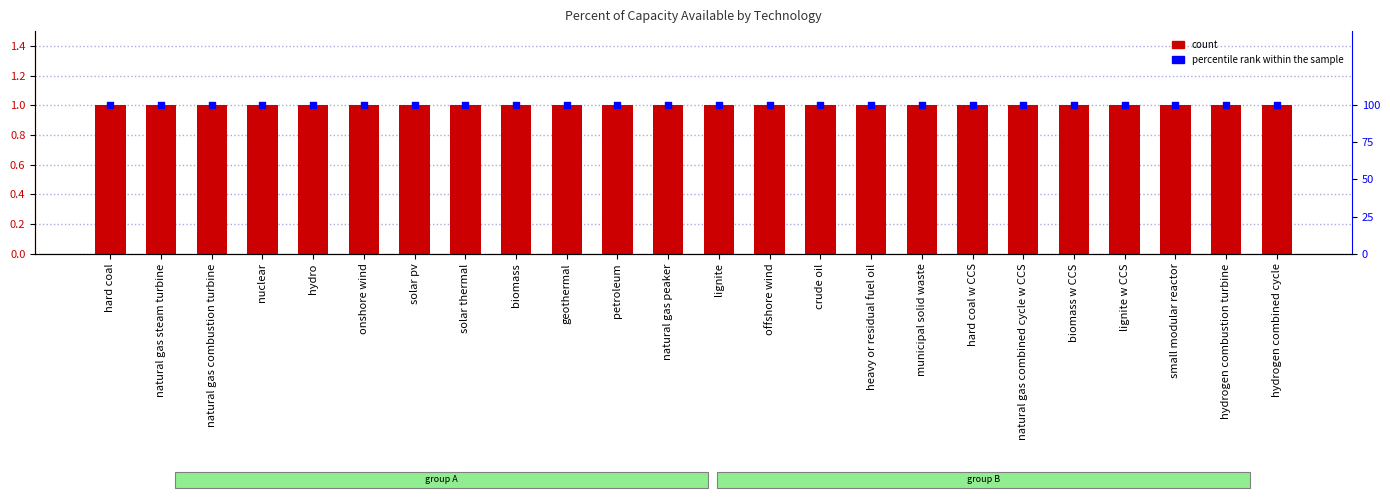

What is the total value across all series at natural gas peaker?

101